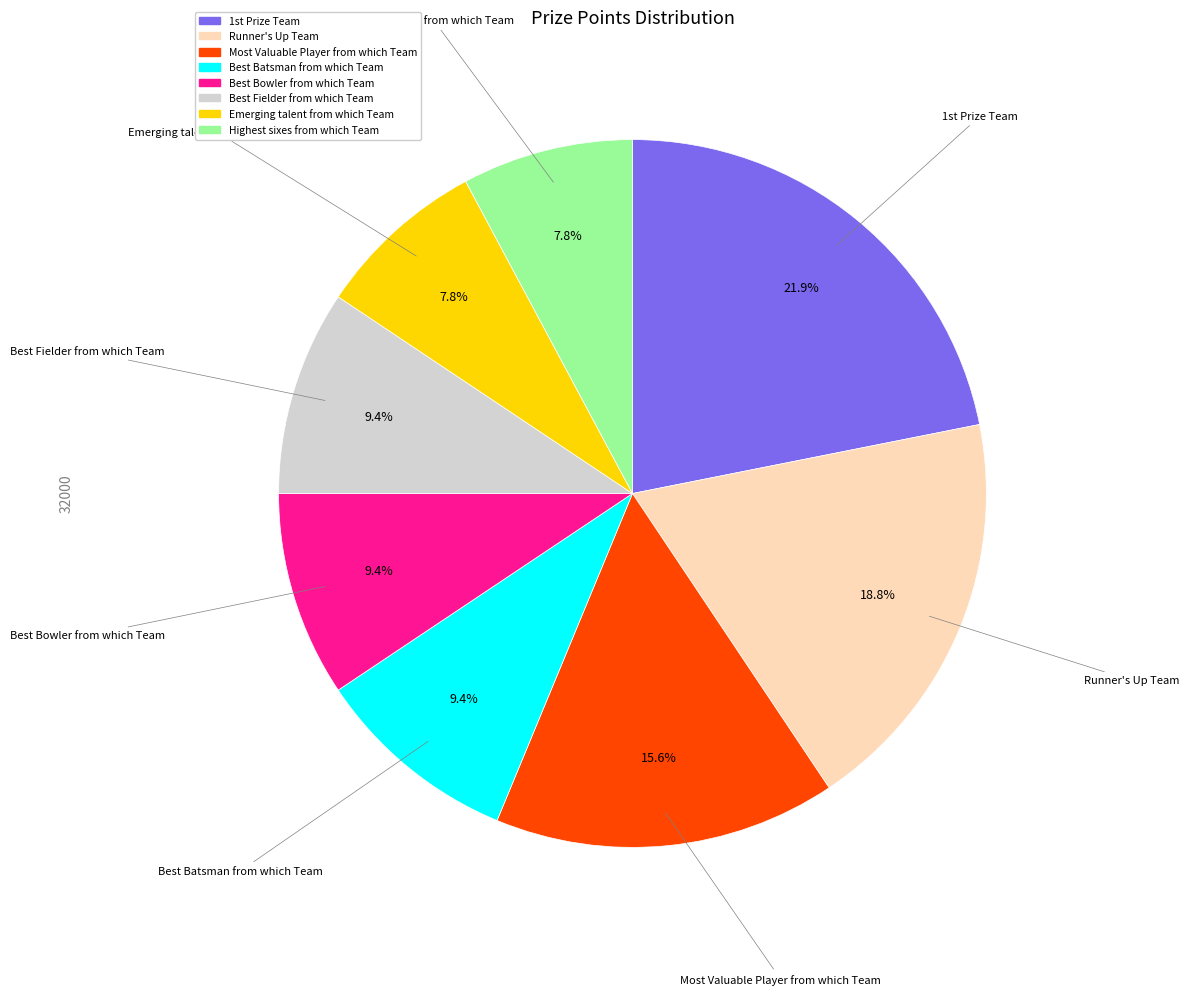

Approximately how many times larger is the value at Highest sixes from which Team compared to Best Bowler from which Team?

0.8